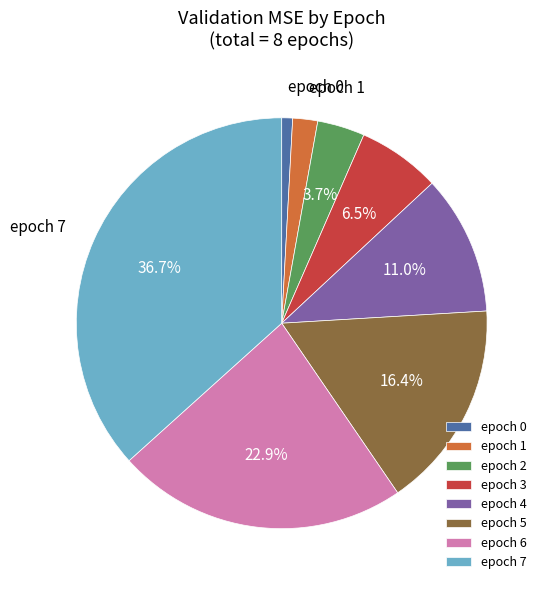

How many slices are in this pie chart?

8